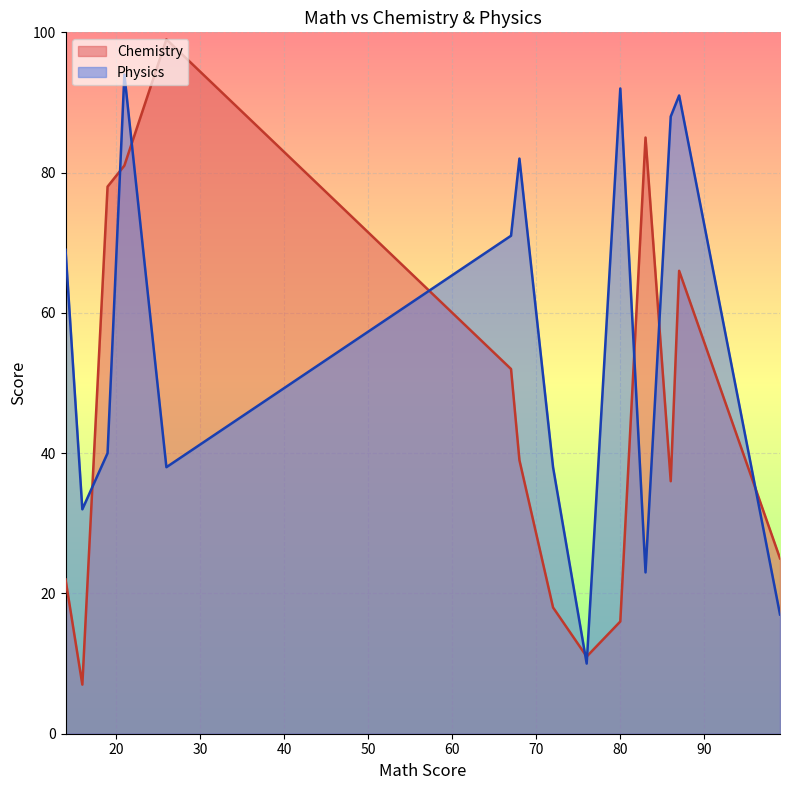

True or false: Chemistry and Physics intersect in this chart.

True